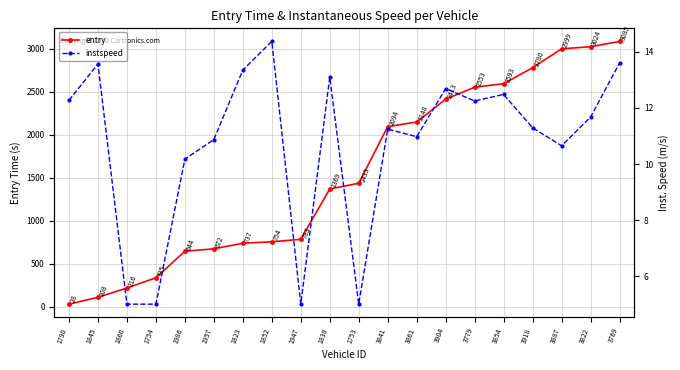

True or false: entry and instspeed cross at least once.

False